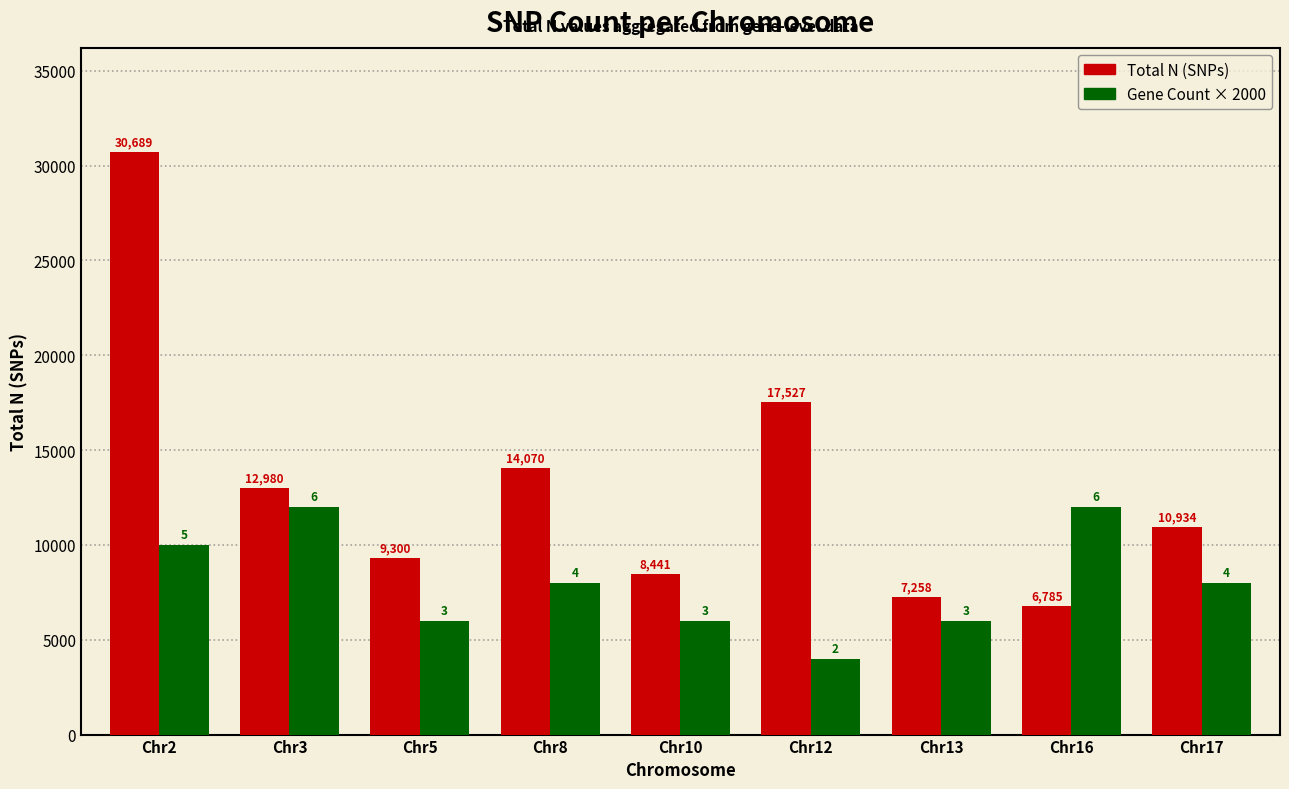

The value of Gene Count × 2000 at Chr17 is 10576. True or false?

False